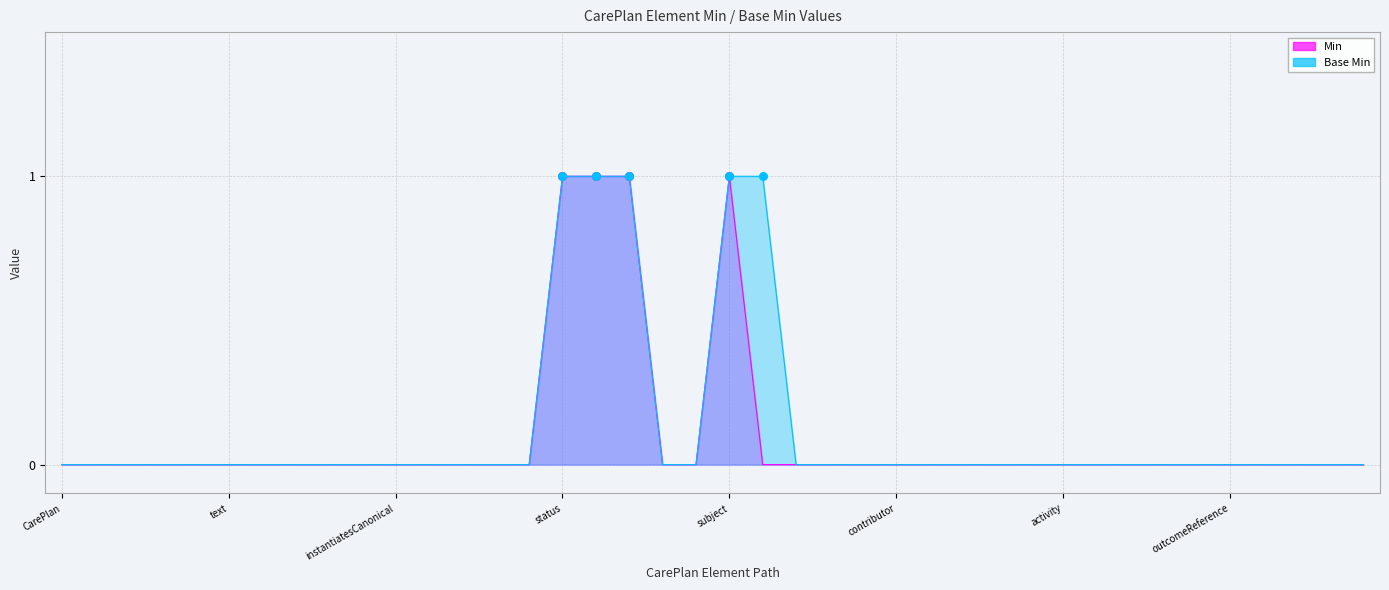

Which series contains the highest Y value?

Min